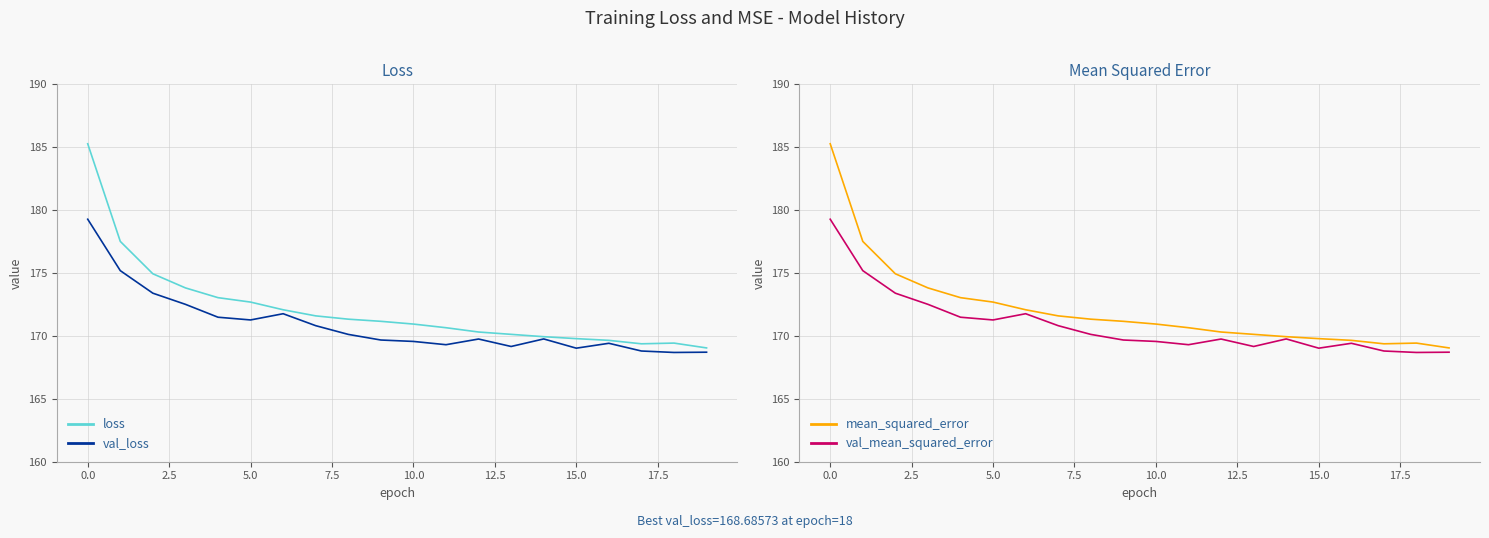

What is the difference between the maximum and minimum values in the val_loss series?

10.6